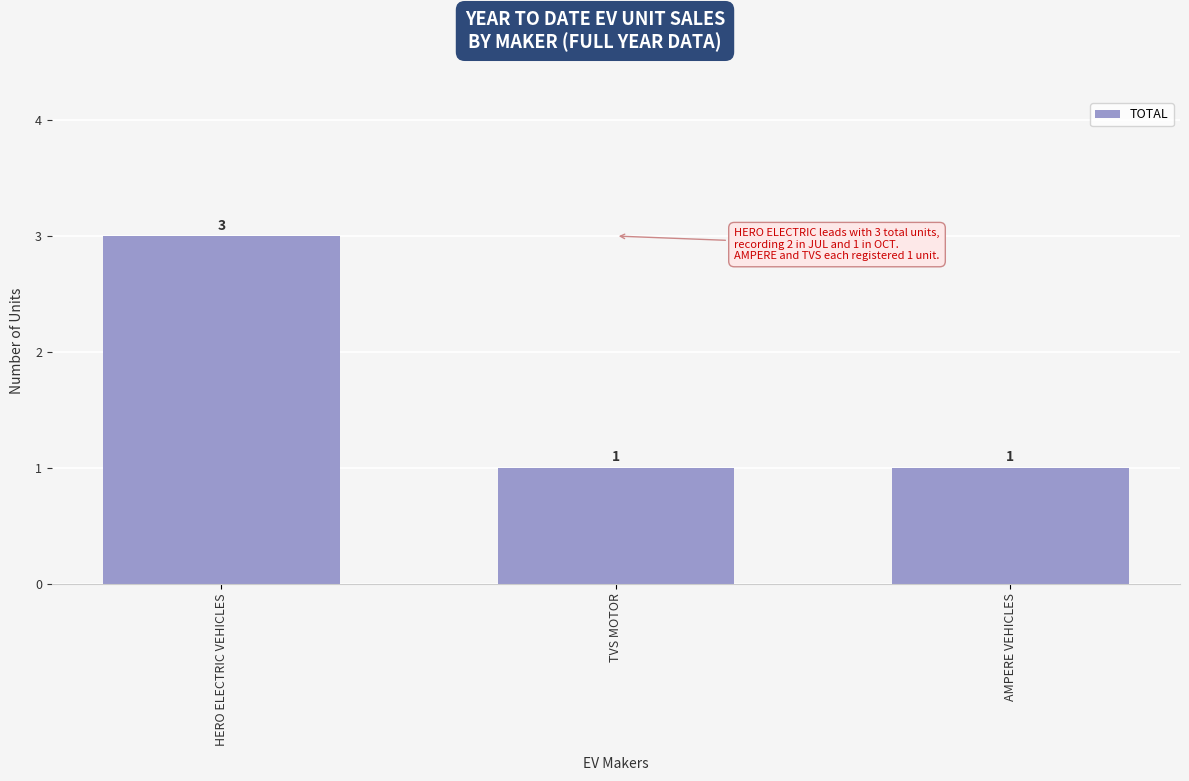

Does the chart contain any negative values?

No